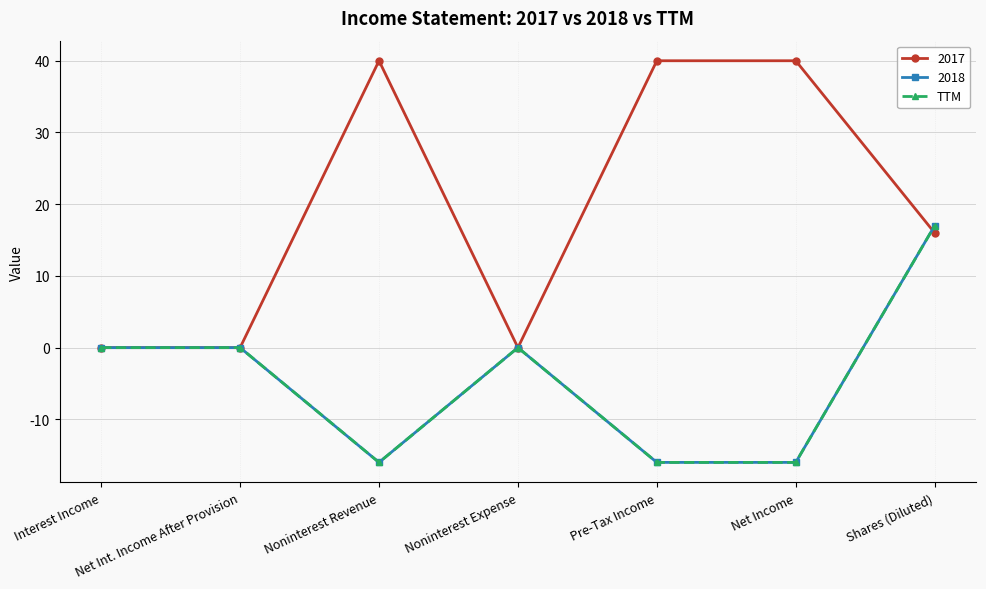

Is this an area chart (filled region under the line)?

No